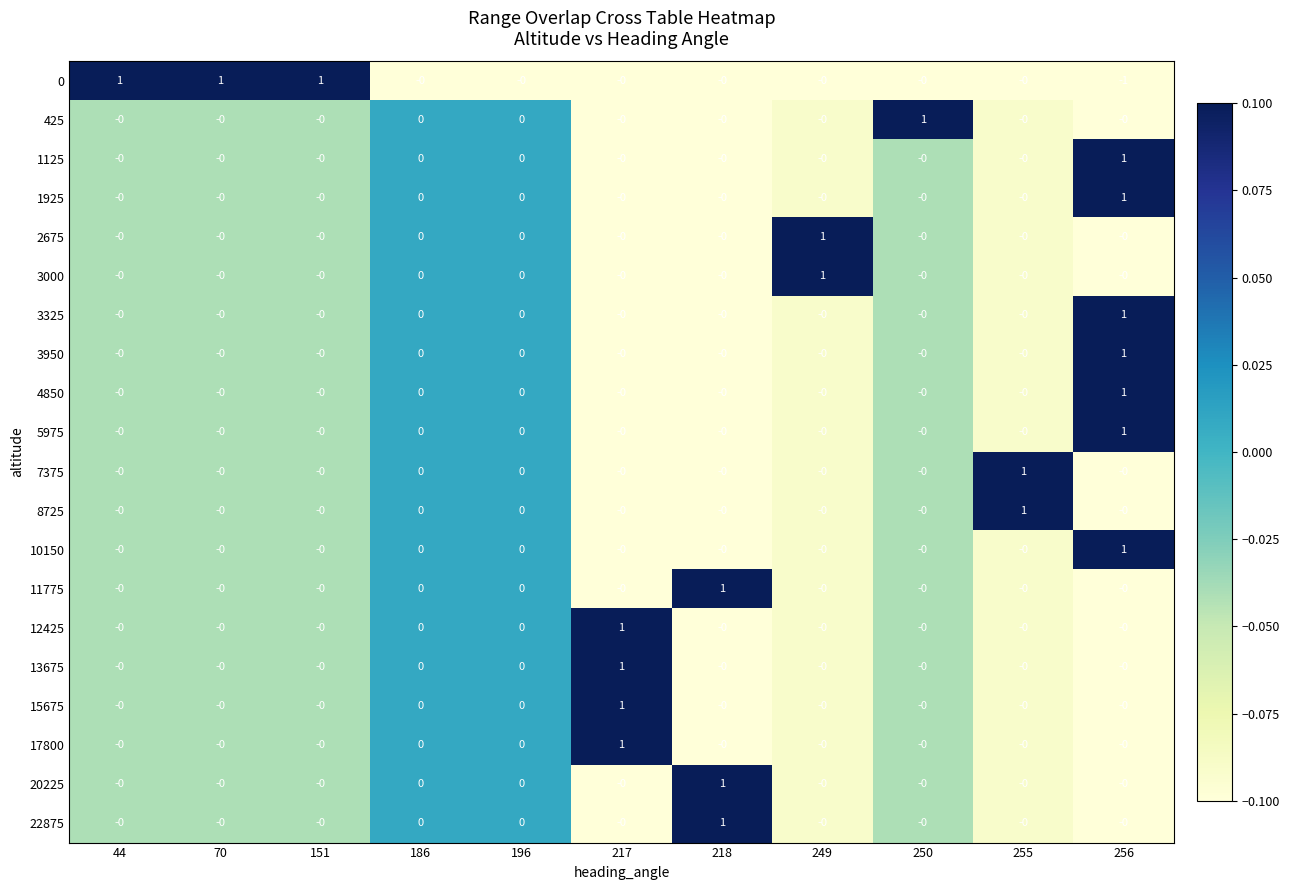

True or false: 12425 has a value of 1 at 196.

False